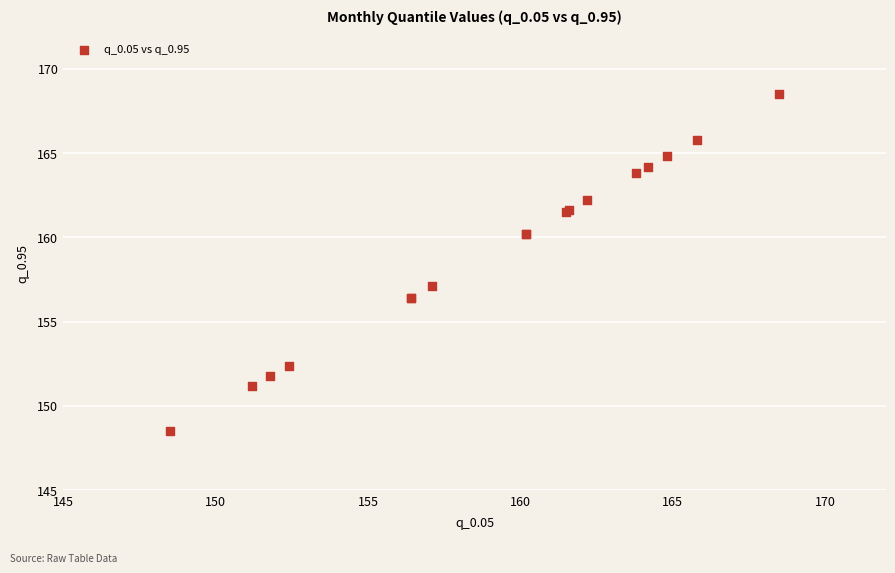

What Y value in the scatter plot is closest to 158?

157.1